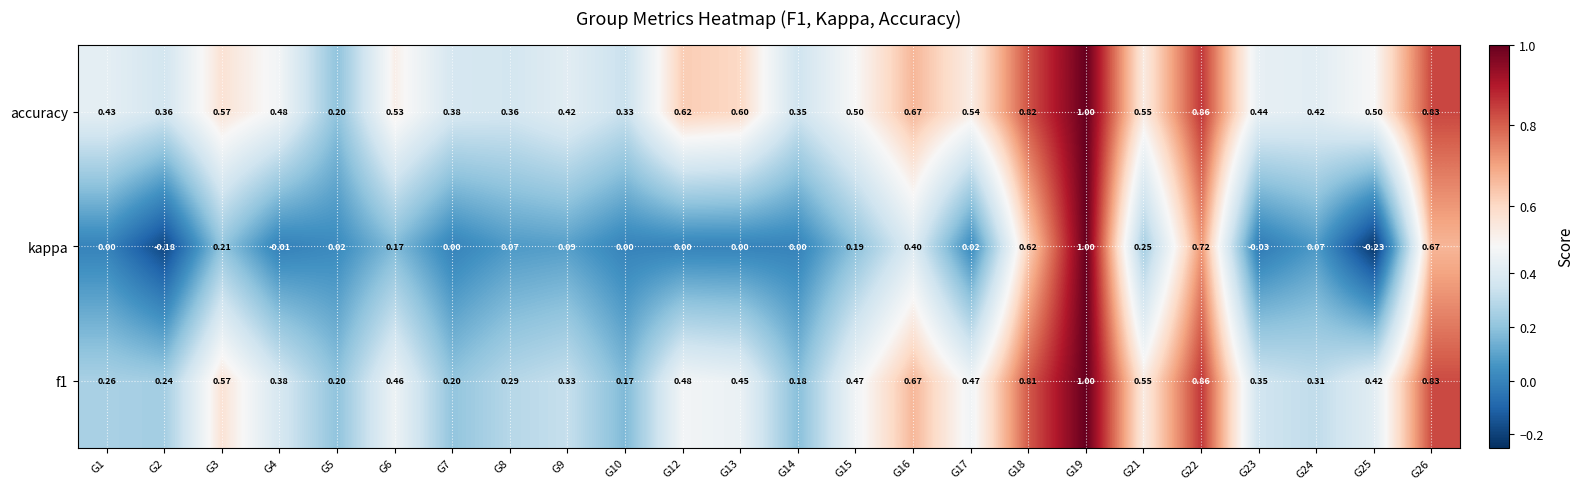

At which category is the sum across all series the highest?

G19